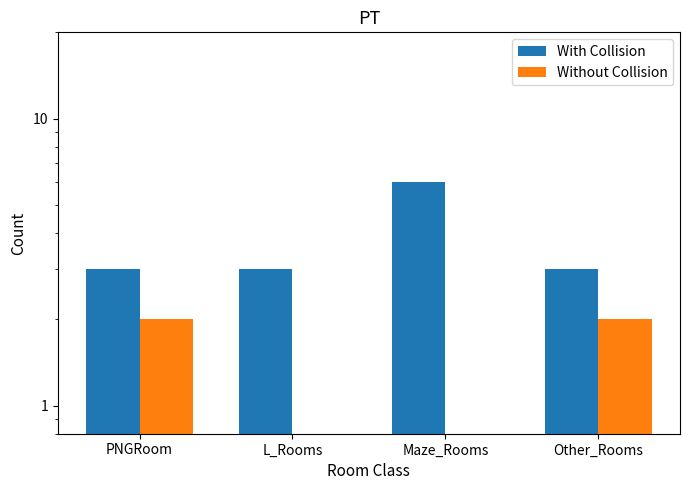

How many values in the With Collision series exceed 3?

1